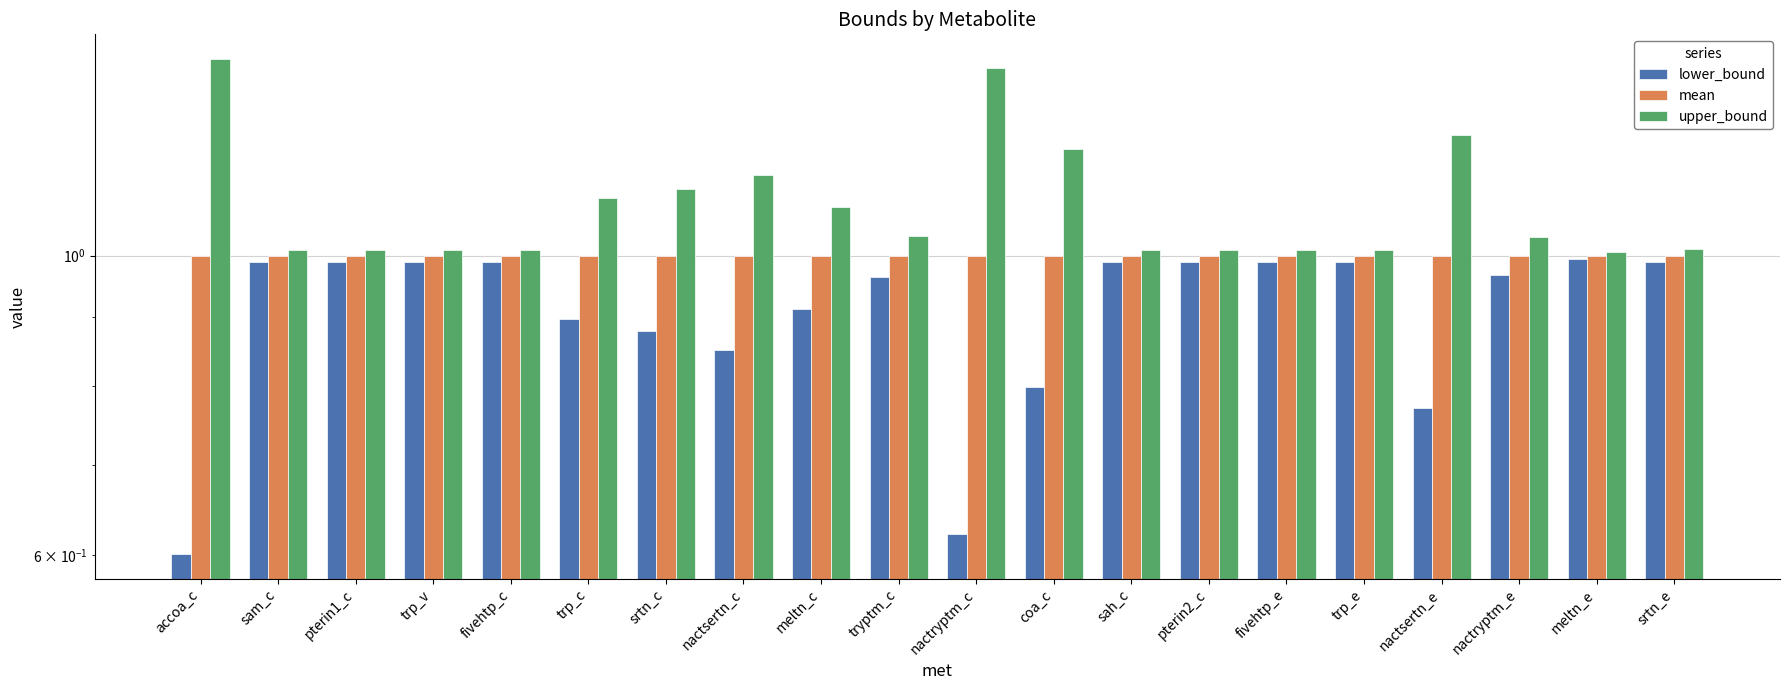

Reading right to left, what are all the values shown in this chart?

lower_bound: 1.0	1.0	1.0	0.8	1.0	1.0	1.0	1.0	0.8	0.6	1.0	0.9	0.9	0.9	0.9	1.0	1.0	1.0	1.0	0.6
mean: 1.0	1.0	1.0	1.0	1.0	1.0	1.0	1.0	1.0	1.0	1.0	1.0	1.0	1.0	1.0	1.0	1.0	1.0	1.0	1.0
upper_bound: 1.0	1.0	1.0	1.2	1.0	1.0	1.0	1.0	1.2	1.4	1.0	1.1	1.1	1.1	1.1	1.0	1.0	1.0	1.0	1.4